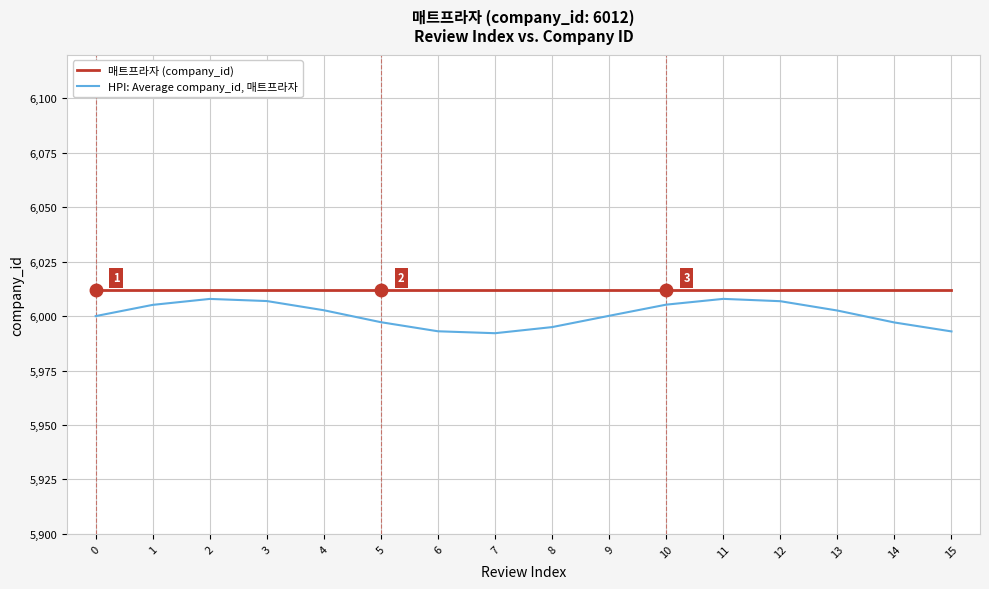

True or false: 매트프라자 (company_id) and HPI: Average company_id, 매트프라자 cross at least once.

False